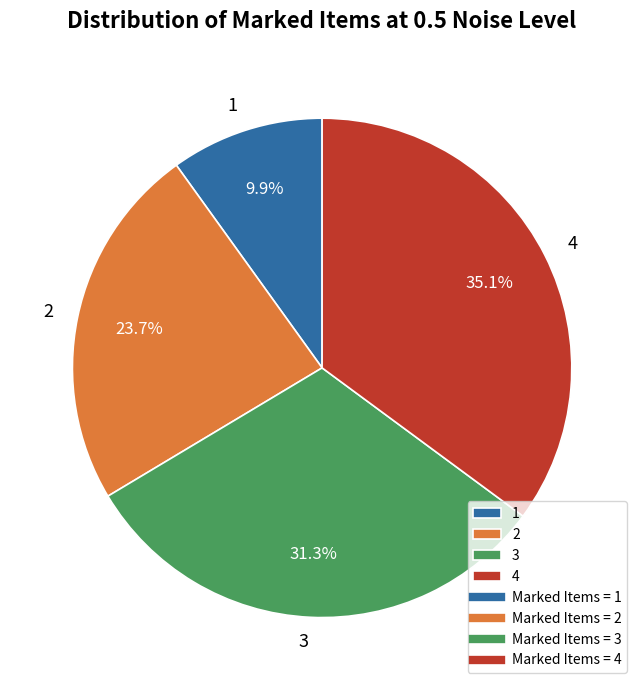

Combined, do 2 and 4 account for over 50%?

Yes